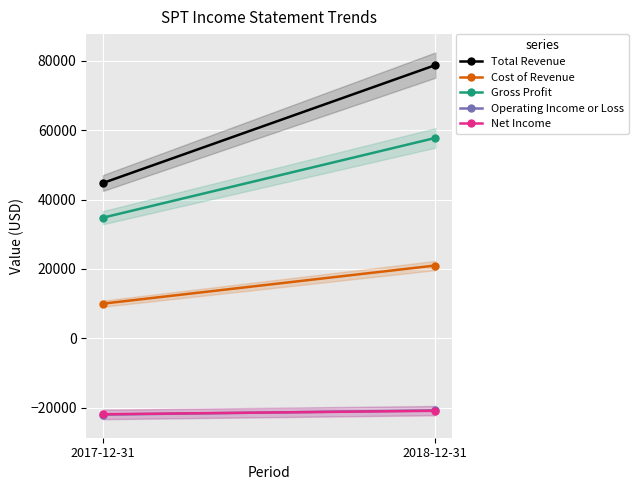

What is the sum of the Total Revenue values at 2017-12-31 and 2018-12-31?

123600